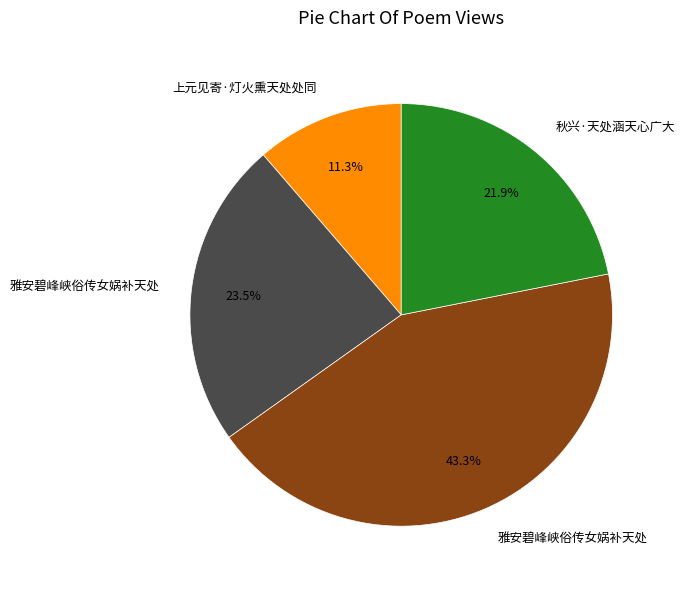

Does any single category account for the majority?

No